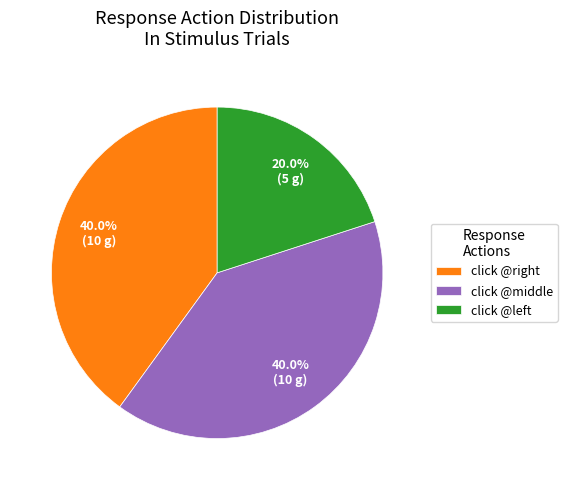

Which category has the smallest portion of the pie?

click @left